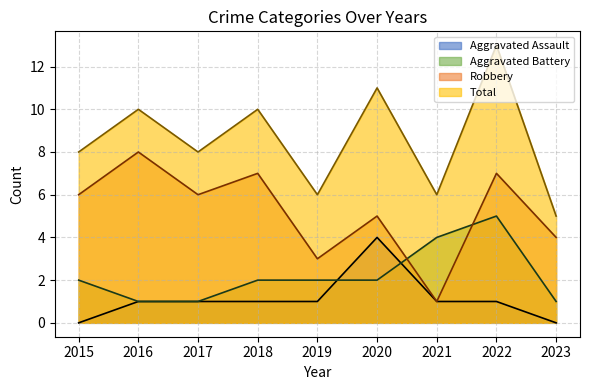

How many lines are shown in the chart?

4